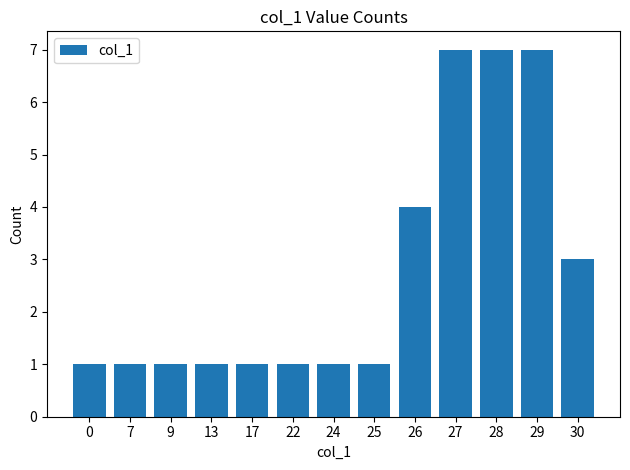

At which label is the value closest to 4?

26